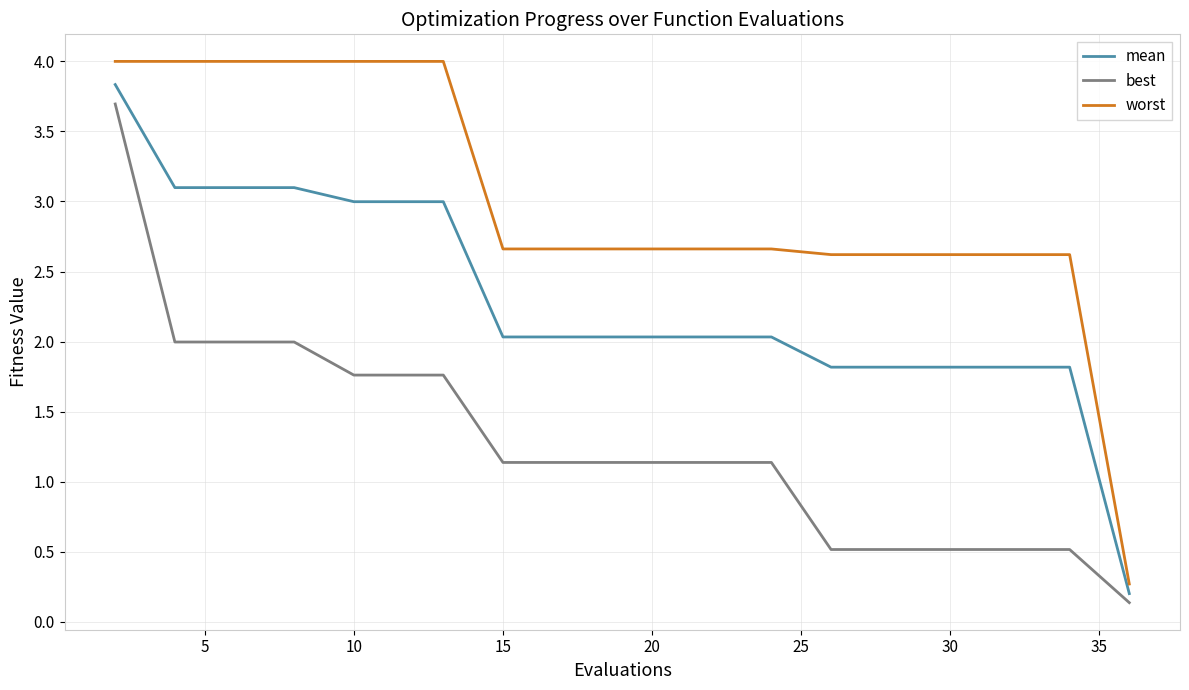

List the series in order of their overall mean, highest first.

worst, mean, best